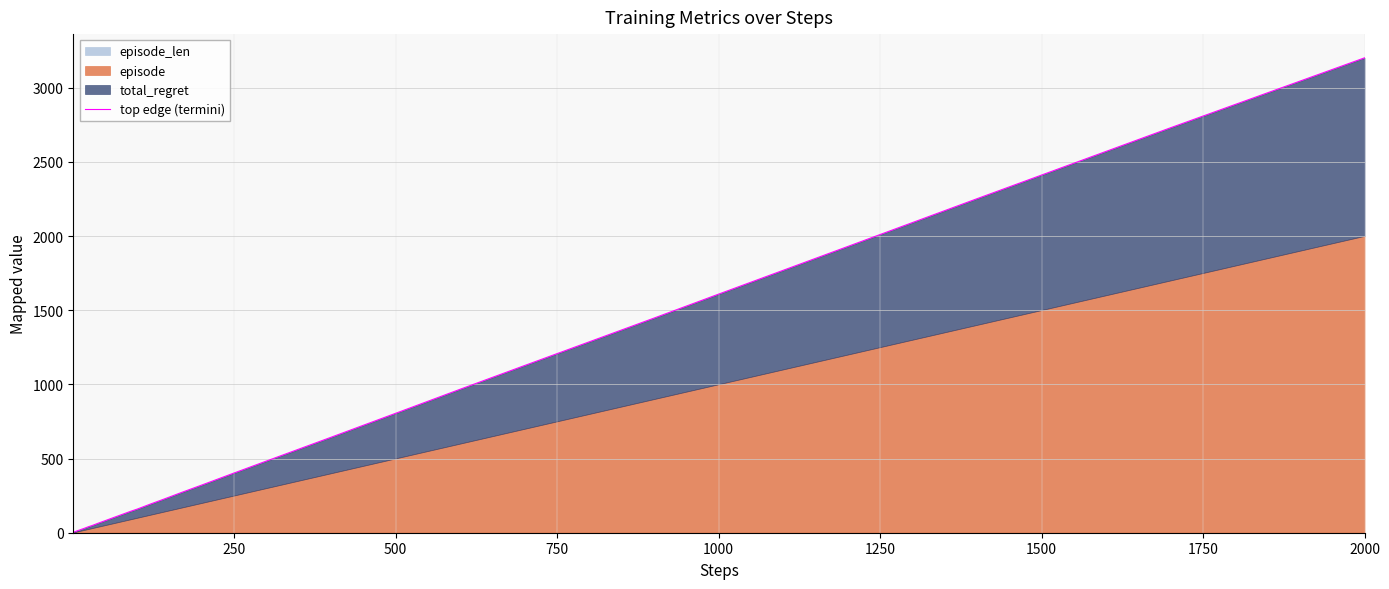

How many values are below 128?

20